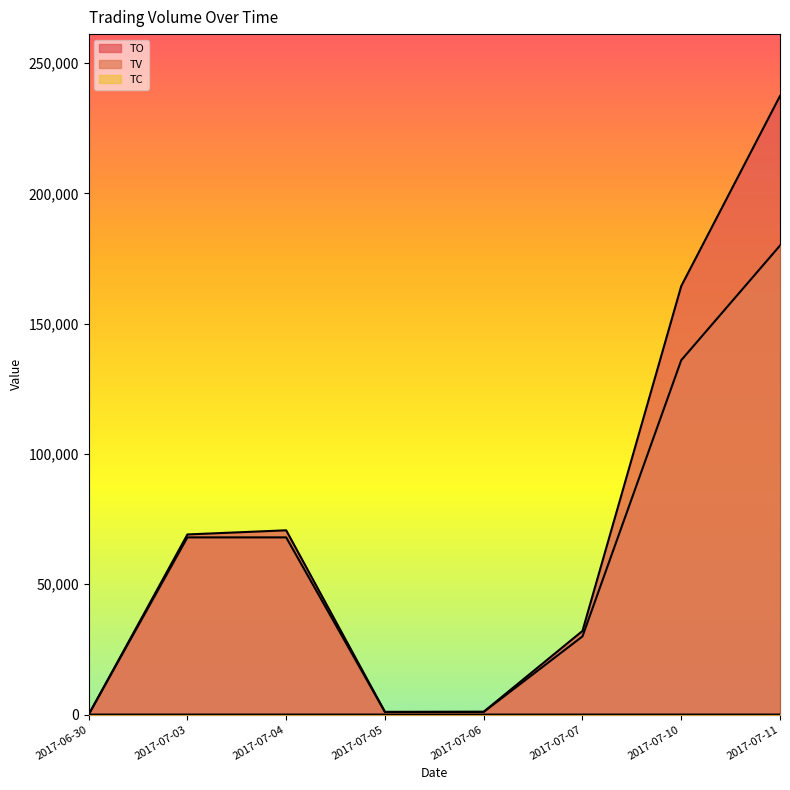

What is the difference between the highest and lowest values at 2017-07-11?

237415